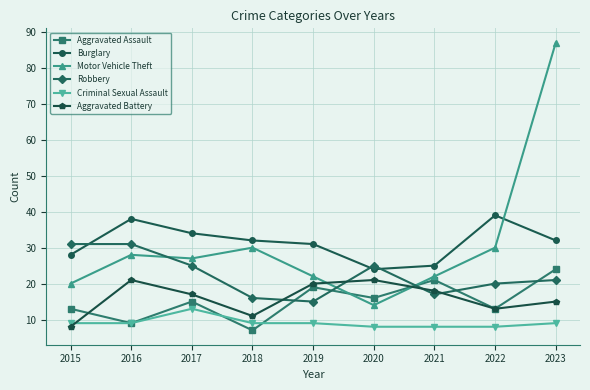

At which label does Motor Vehicle Theft first exceed 27?

2016